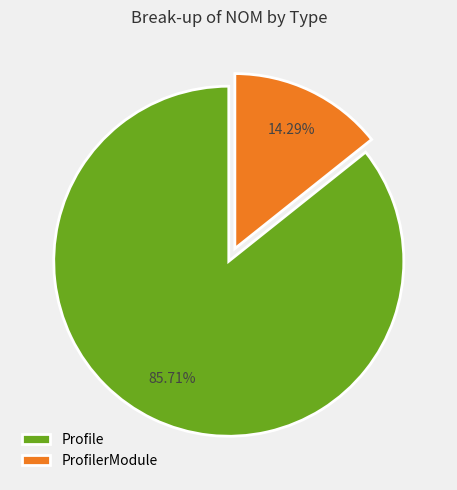

What is the smallest slice in the pie chart?

ProfilerModule